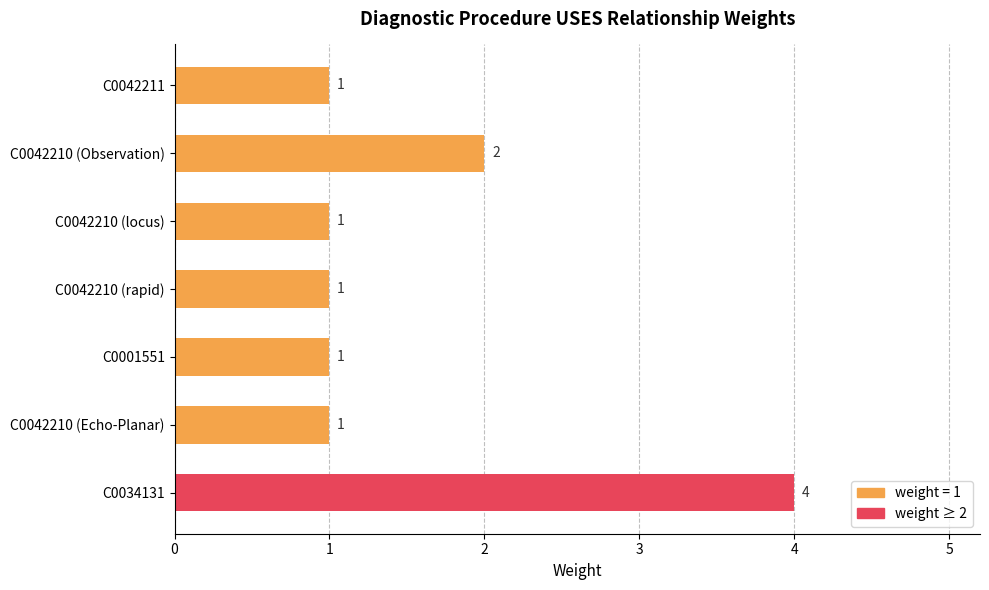

The value at C0034131 is 2. True or false?

False